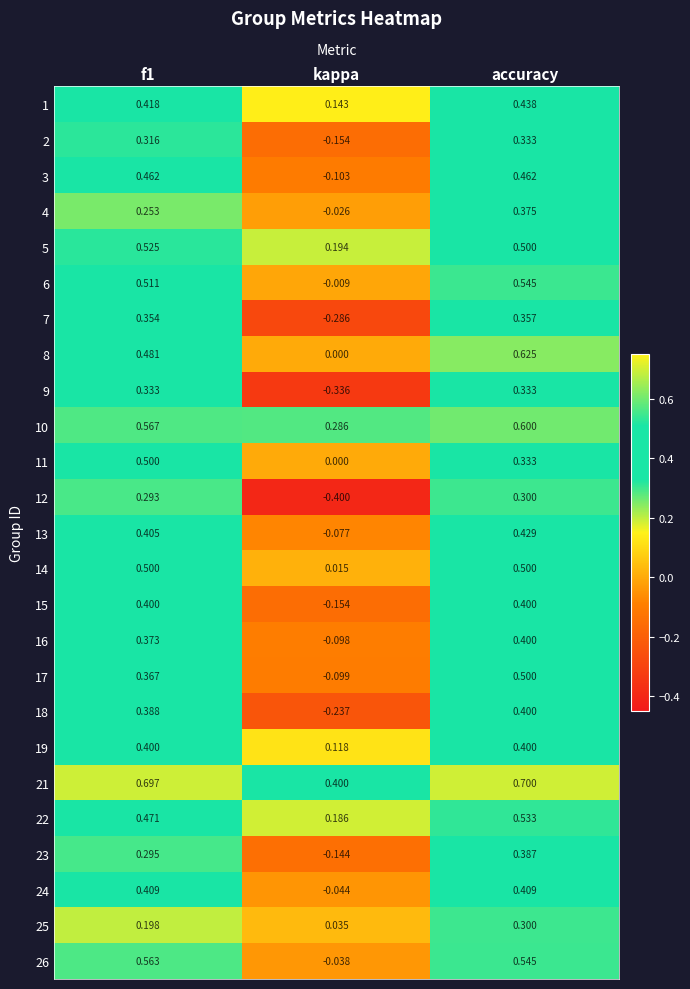

How many data points does each series have?

3